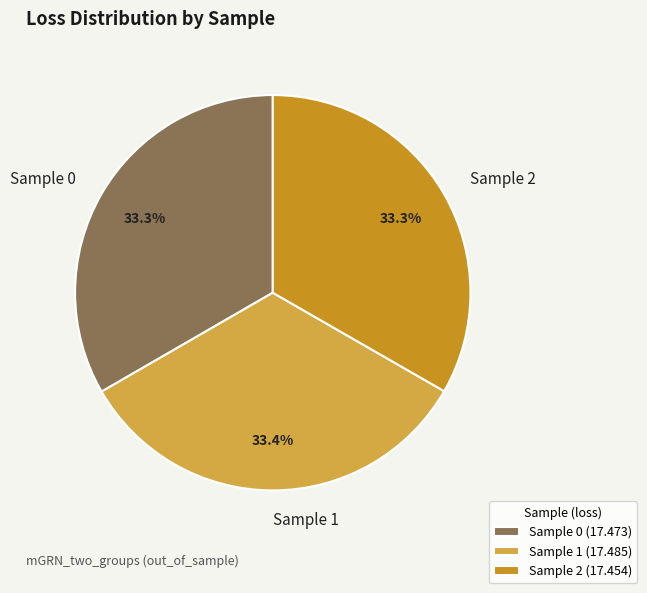

What is the ratio of the value at Sample 0 (17.473) to the value at Sample 1 (17.485)?

1.0